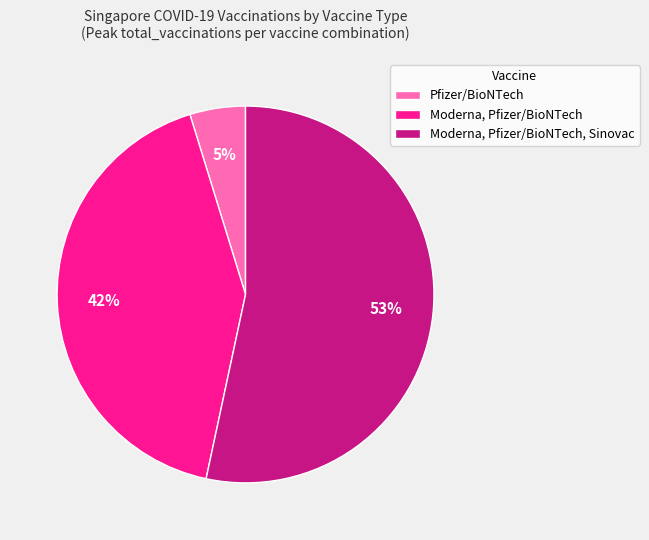

Count the number of slices in the pie.

3